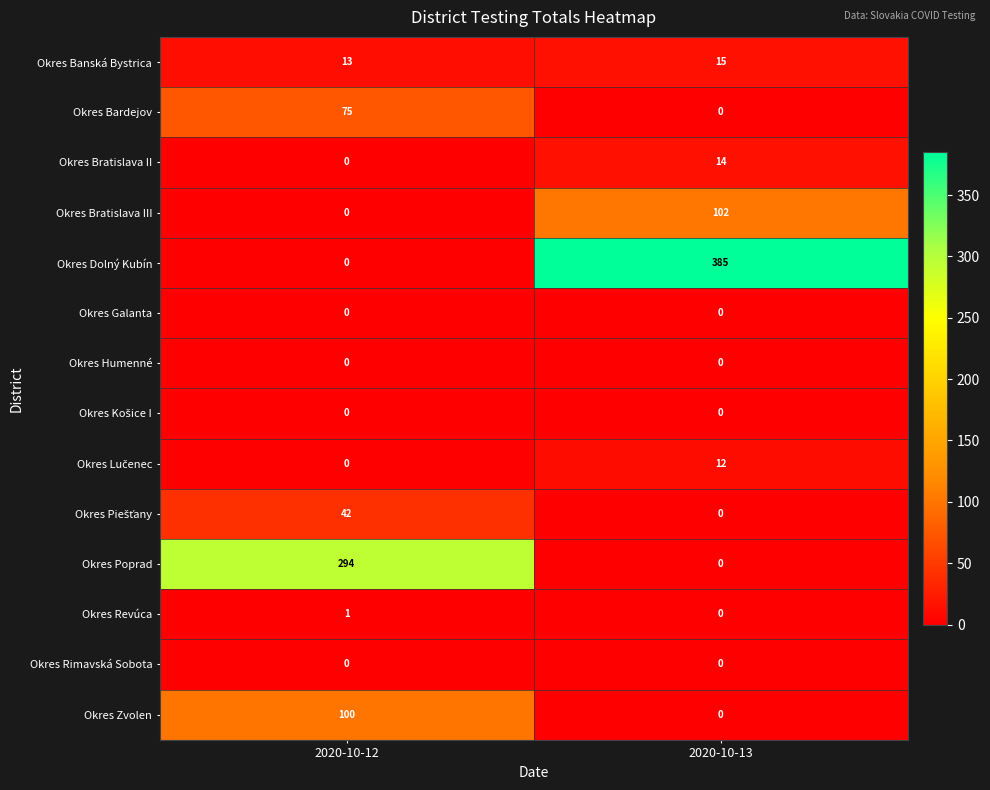

What is the greatest value displayed?

385